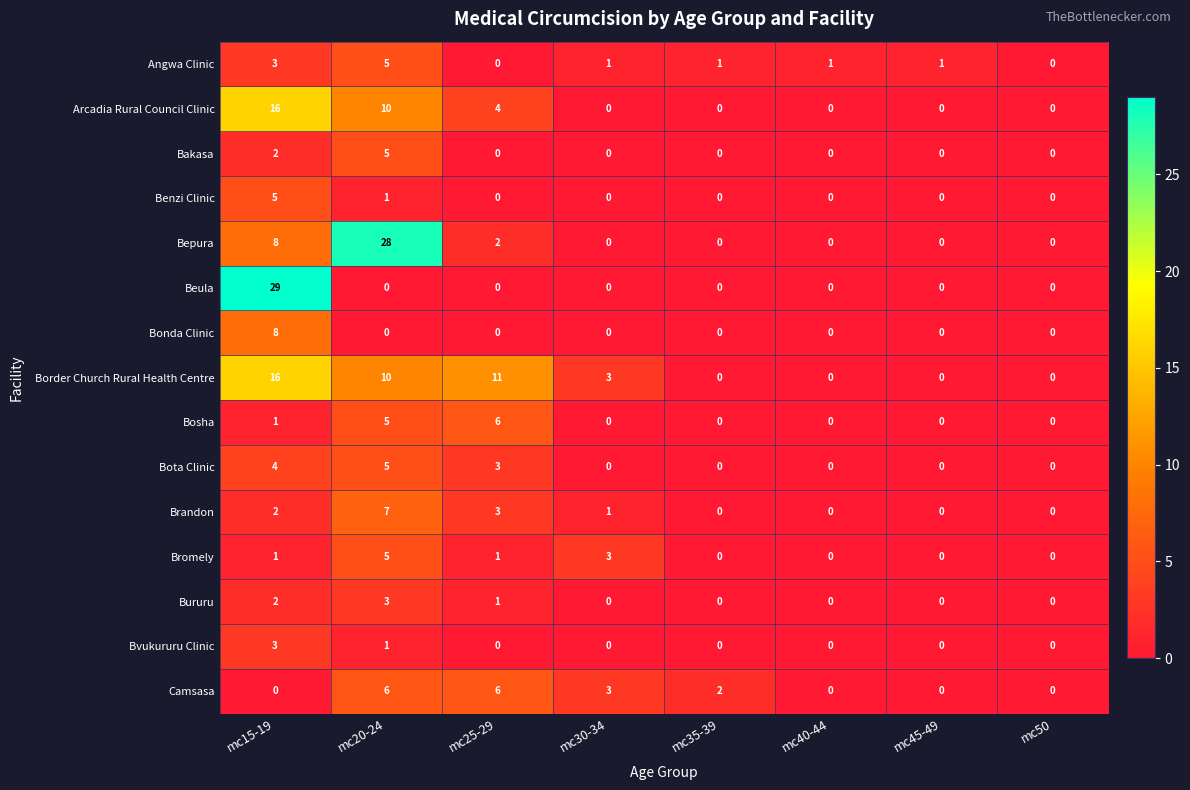

Which series has the largest total across all categories?

Border Church Rural Health Centre